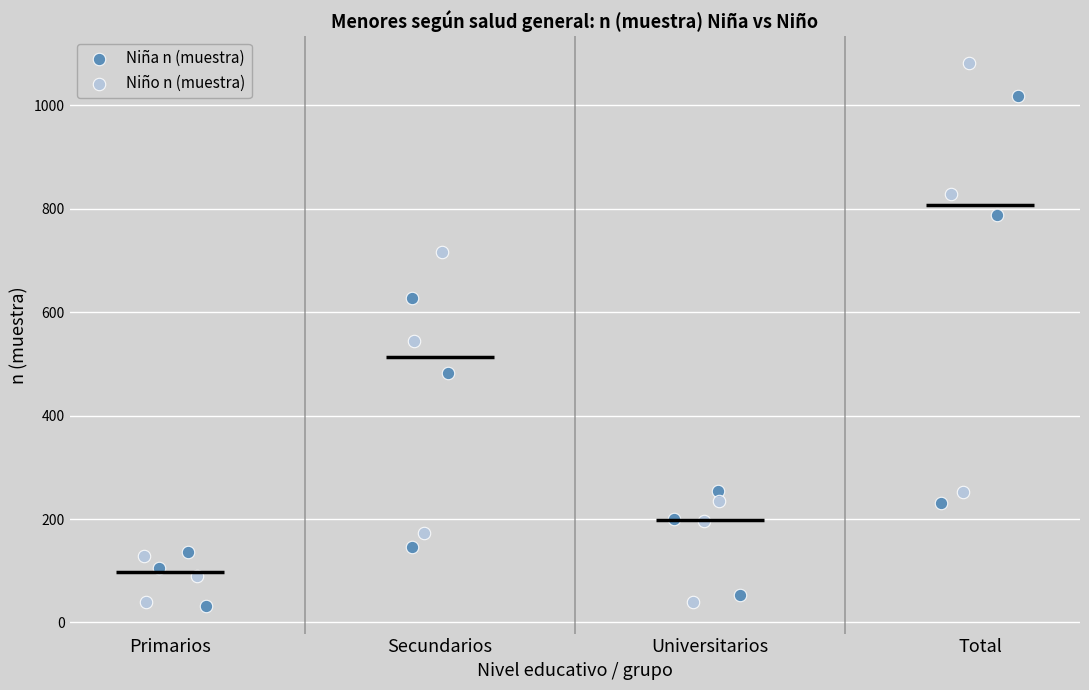

Which series has the widest spread of Y values?

Niño n (muestra)